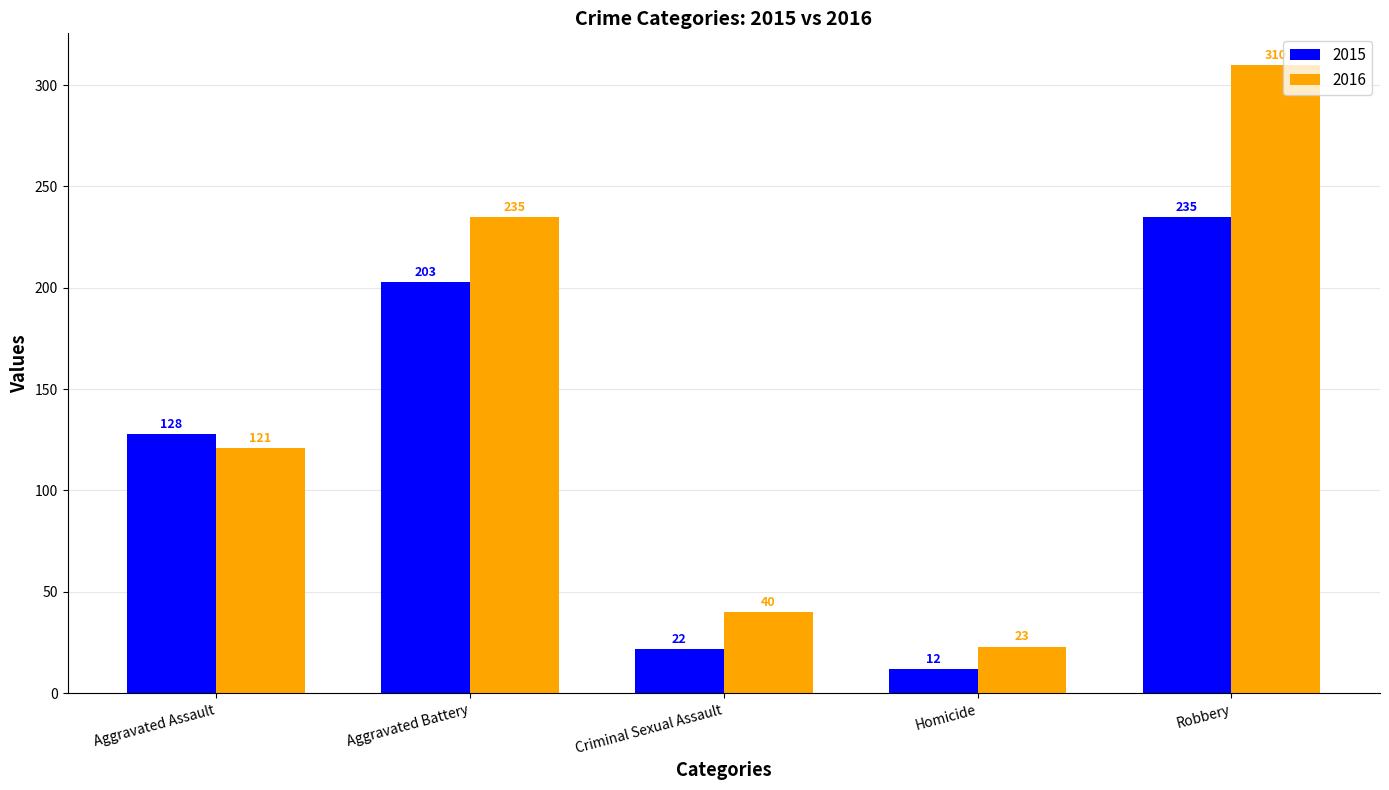

What is the maximum value shown in the chart?

310